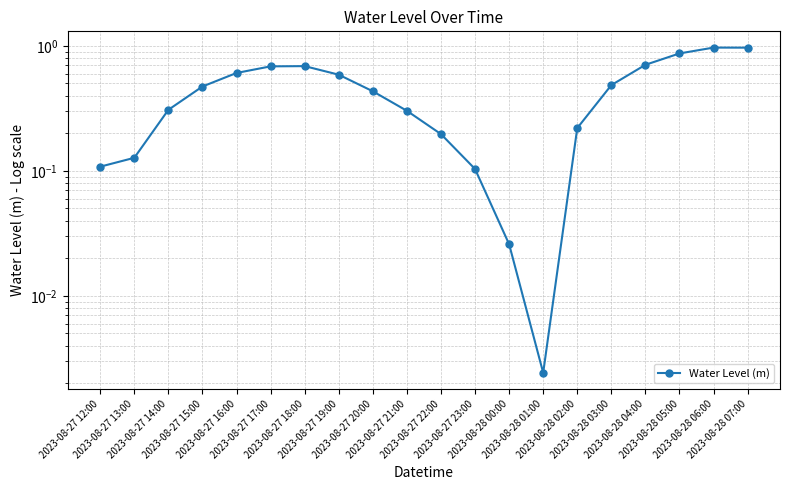

How many lines are shown in the chart?

1